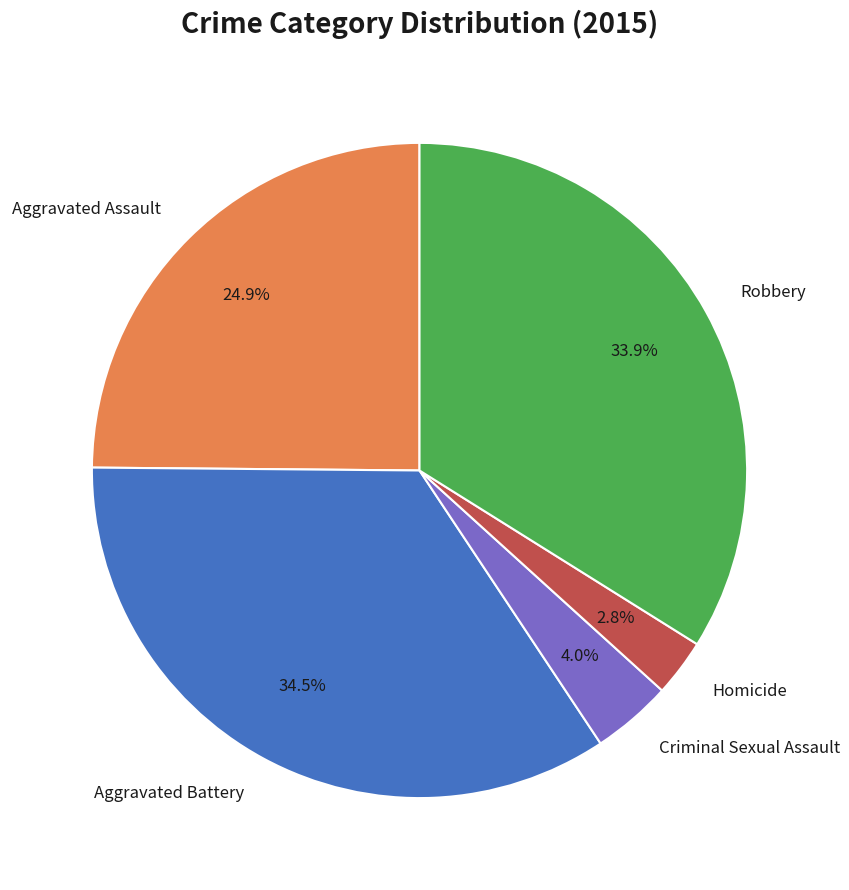

What percentage is the Criminal Sexual Assault slice, to the nearest percent?

4%